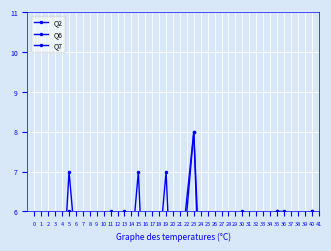

In Q6, how many points are lower than both neighbors (excluding endpoints)?

3